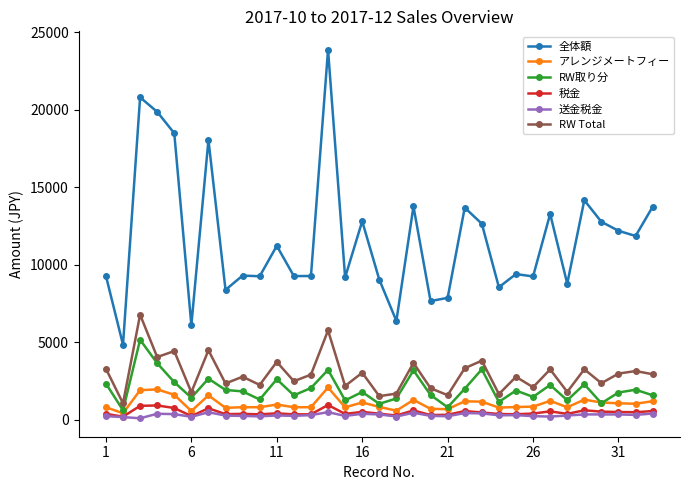

True or false: 全体額 and 送金税金 cross at least once.

False